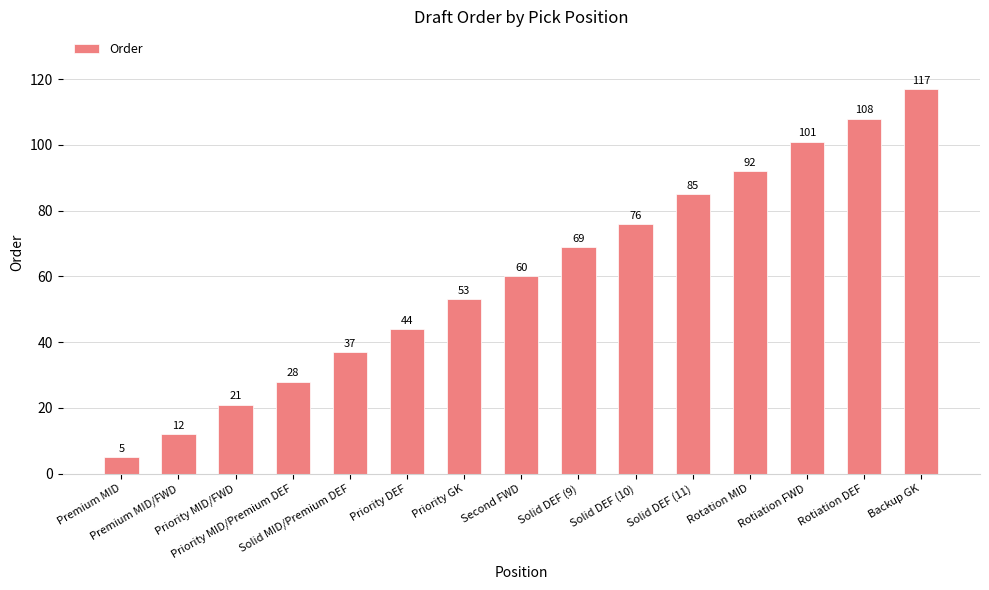

What position from the left is Rotation MID?

12